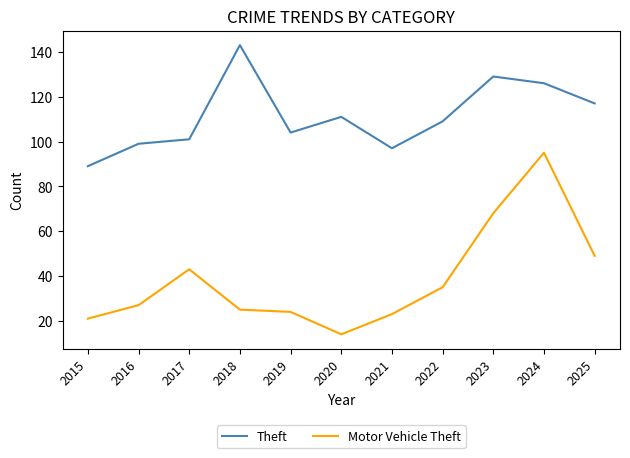

True or false: Theft and Motor Vehicle Theft intersect in this chart.

False